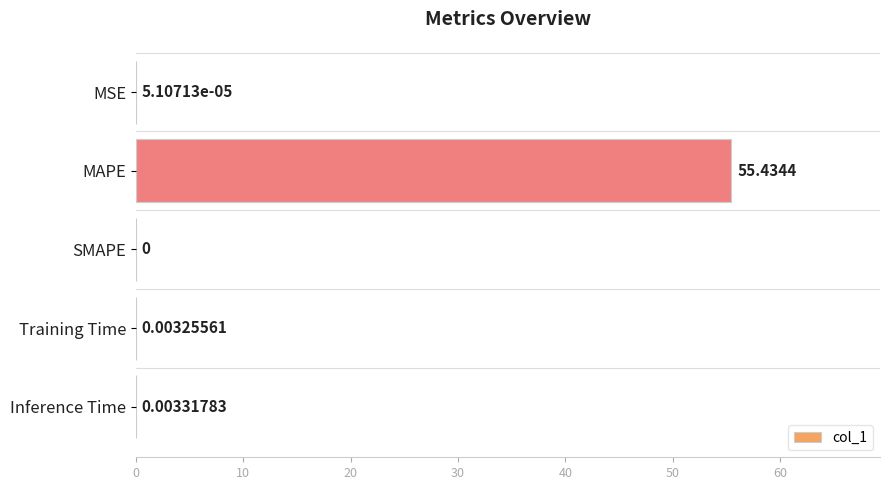

What is the sum of all values?

55.4